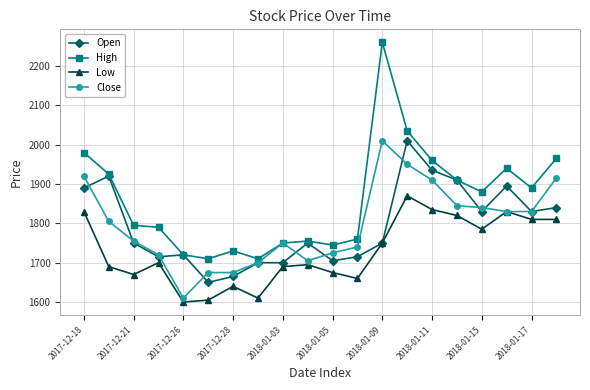

Reading right to left, extract all data points from this chart.

Open: 1840	1830	1895	1830	1910	1935	2010	1750	1715	1705	1750	1700	1700	1665	1650	1720	1715	1750	1920	1890
High: 1965	1890	1940	1880	1910	1960	2035	2260	1760	1745	1755	1750	1710	1730	1710	1720	1790	1795	1925	1980
Low: 1810	1810	1830	1785	1820	1835	1870	1750	1660	1675	1695	1690	1610	1640	1605	1600	1700	1670	1690	1830
Close: 1915	1830	1830	1840	1845	1910	1950	2010	1740	1725	1705	1750	1700	1675	1675	1610	1720	1755	1805	1920